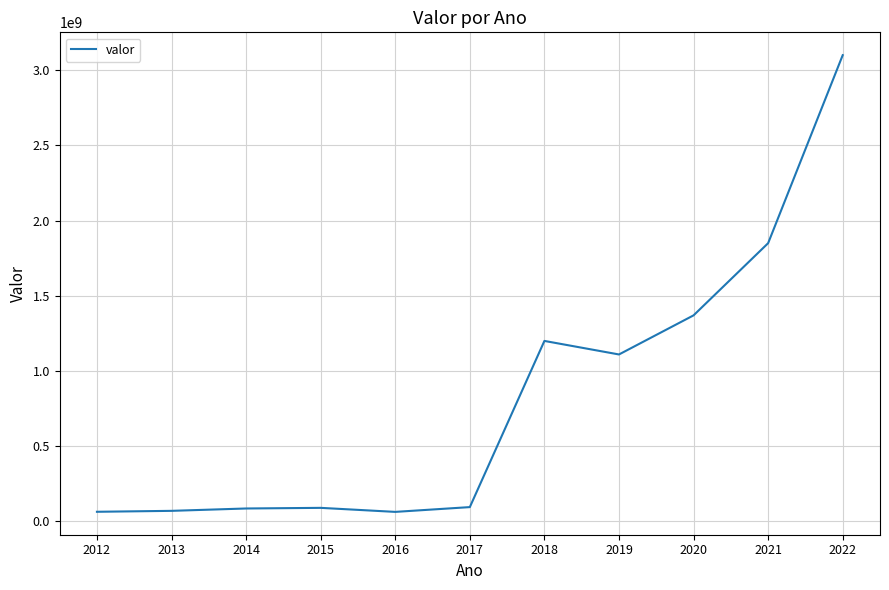

How many series are shown in this chart?

1